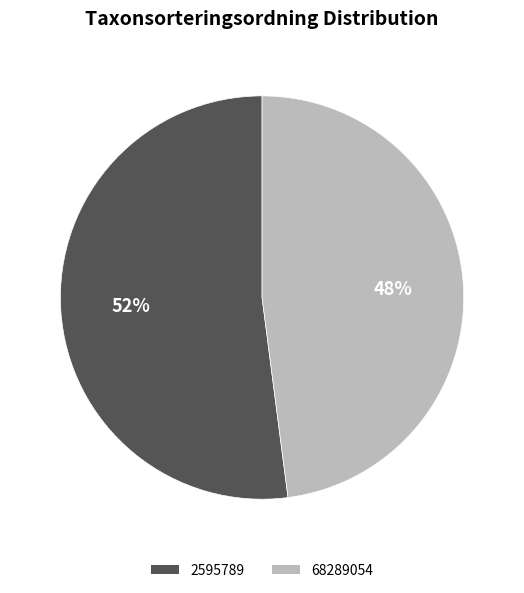

Which has a higher value, 68289054 or 2595789?

2595789